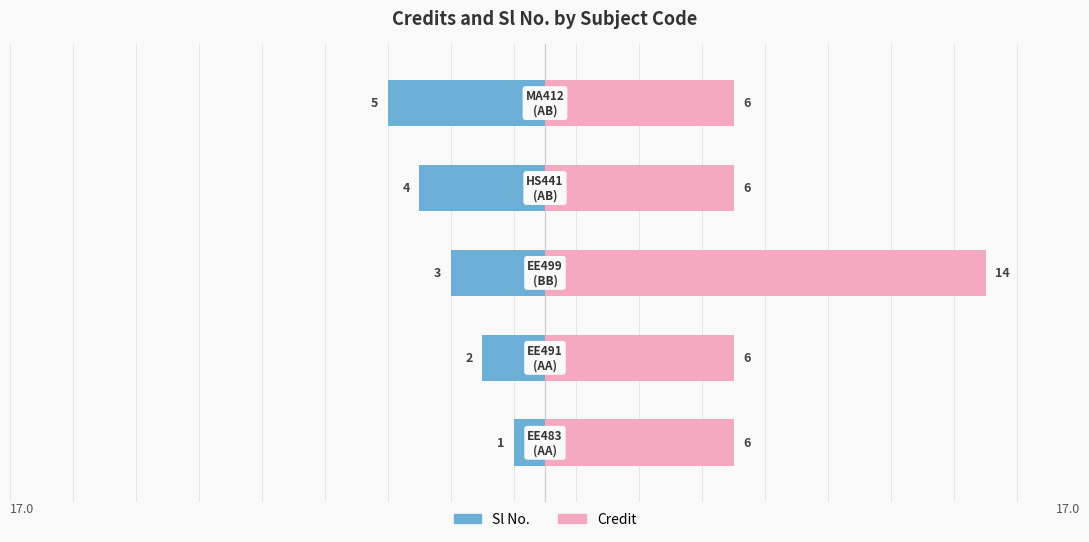

How many bars are there in each group?

2